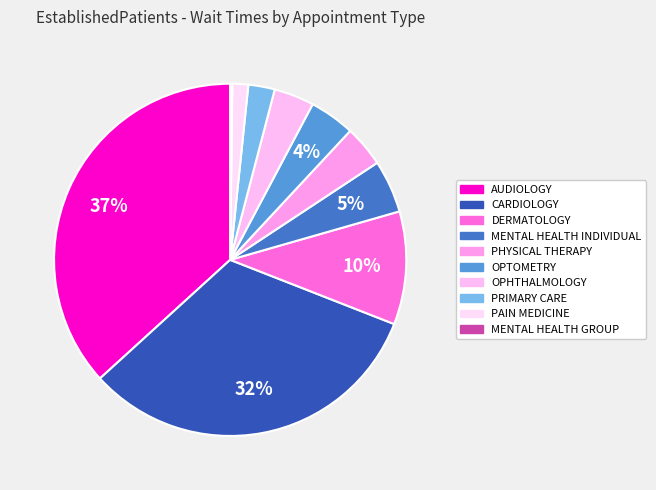

To the nearest percent, what is the average slice percentage?

9%